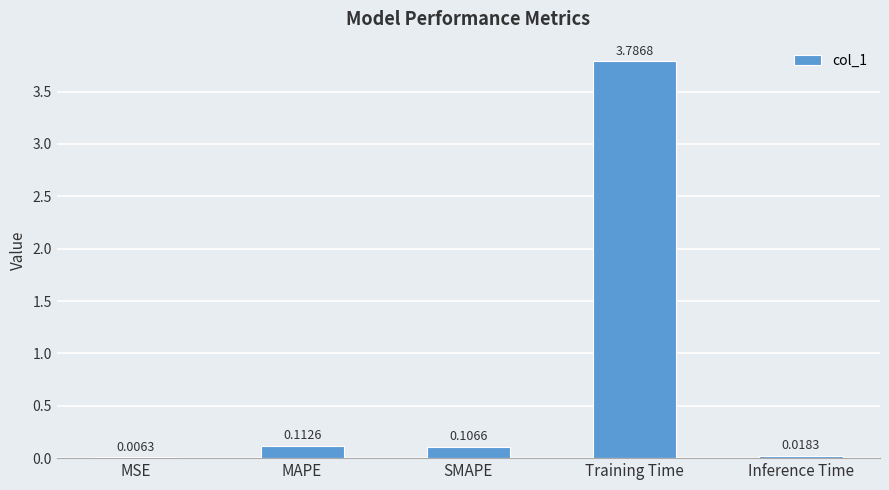

What is the sum of all values?

4.0